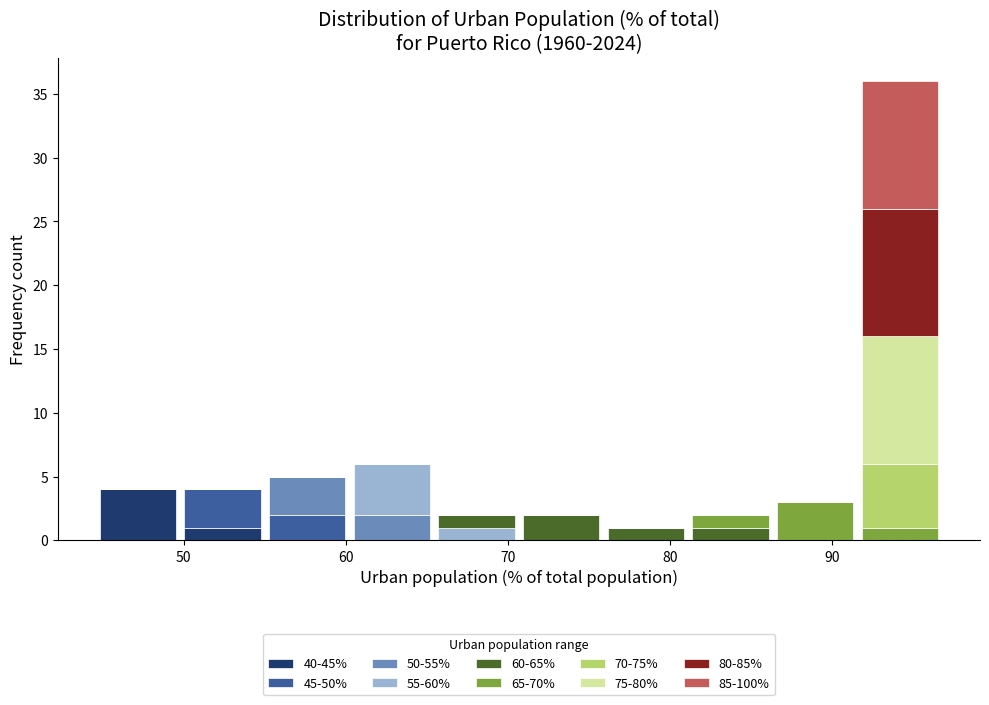

Reading left to right, list every stacked bar in this chart as the range it spans on the x-axis followed by its total height. Neither the bar edges nor the heights are printed on the chart, so give them approximately, as read against the axes.

45 to 50: 4
50 to 55: 4
55 to 60: 5
60 to 65: 6
65 to 71: 2
71 to 76: 2
76 to 81: 1
81 to 86: 2
86 to 92: 3
92 to 97: 36